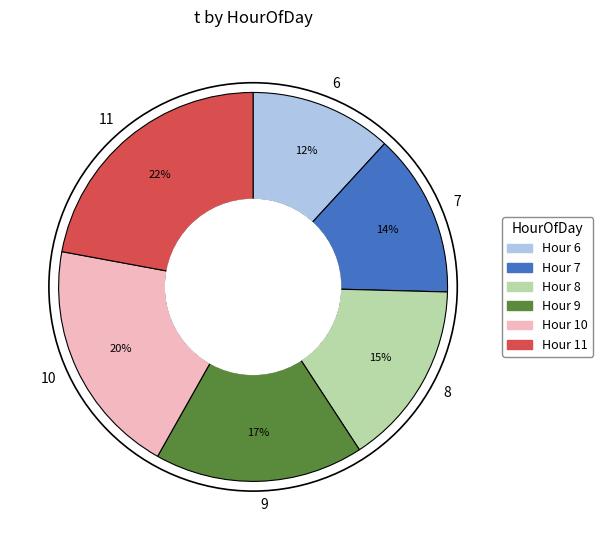

The 6 slice represents 12% of the pie. True or false?

True